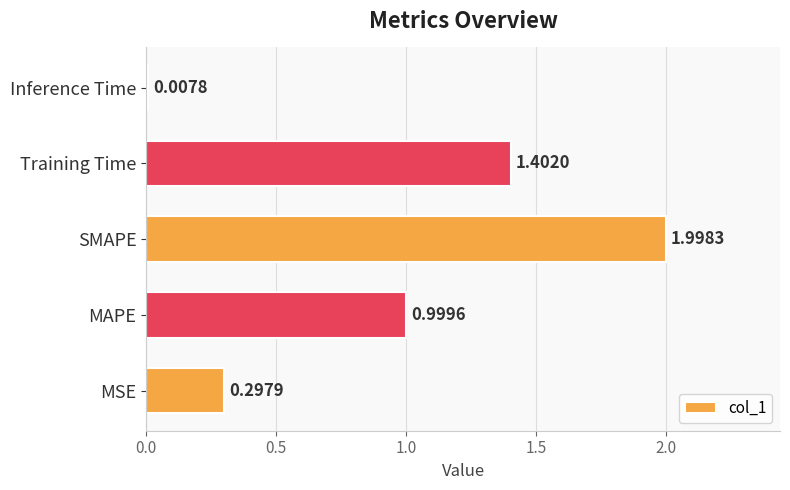

What is the change in value from SMAPE to Inference Time?

-2.0